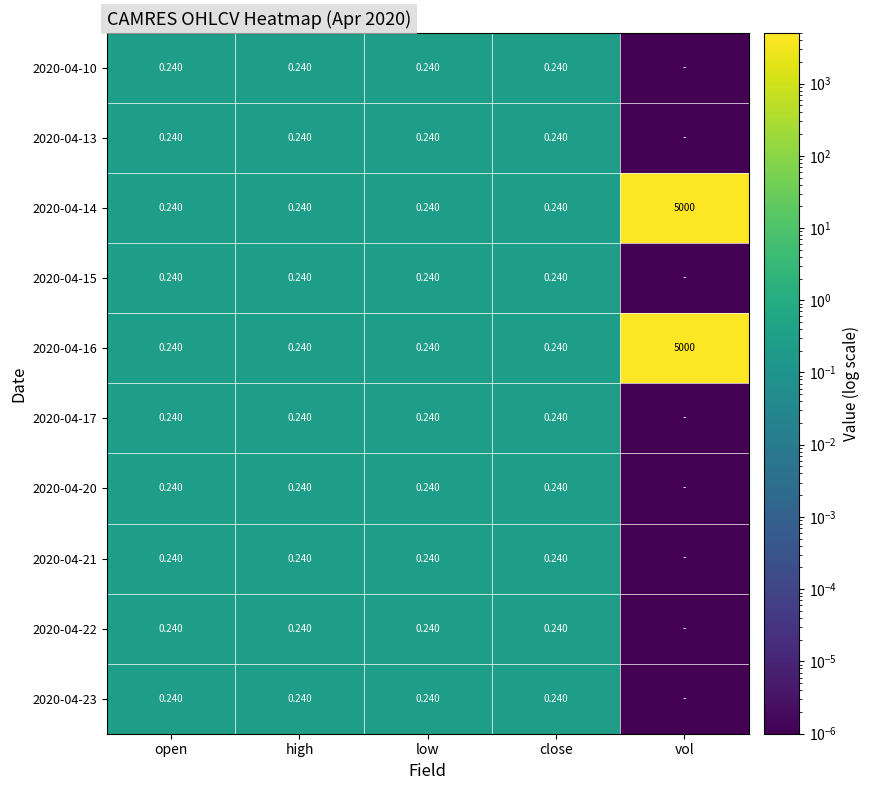

What is the total value across all series at high?

2.4